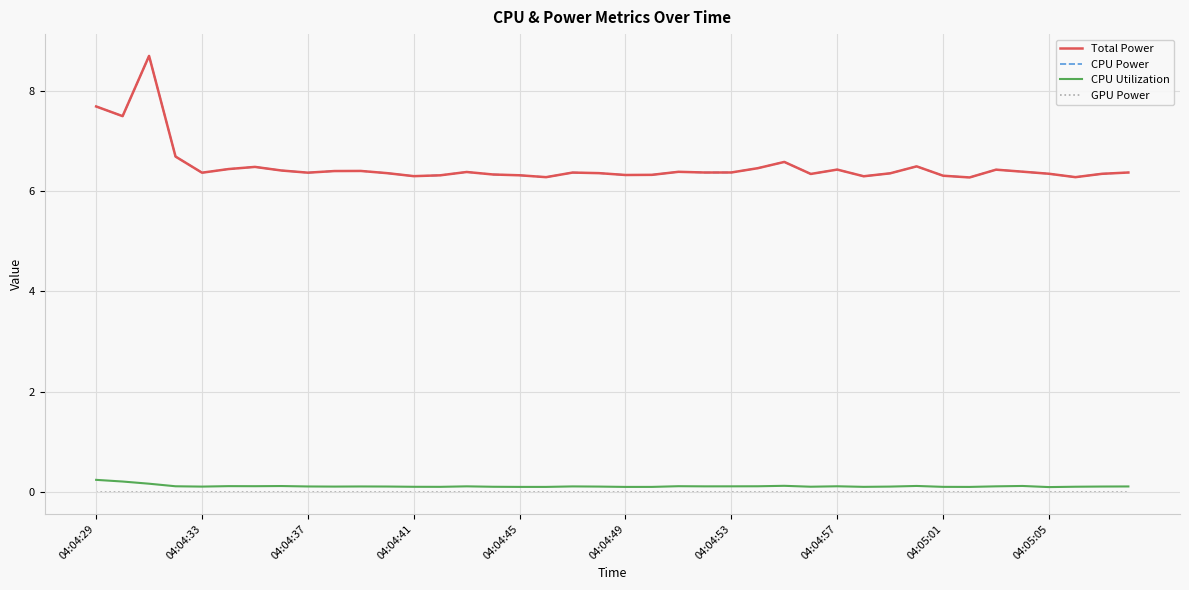

Does the chart have visible grid lines?

Yes